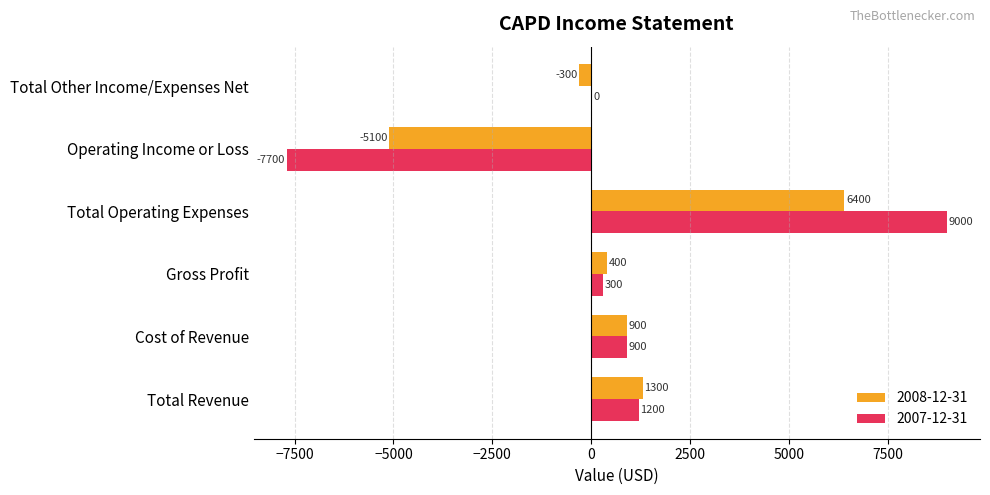

True or false: 2008-12-31 has a value of 900 at Cost of Revenue.

True